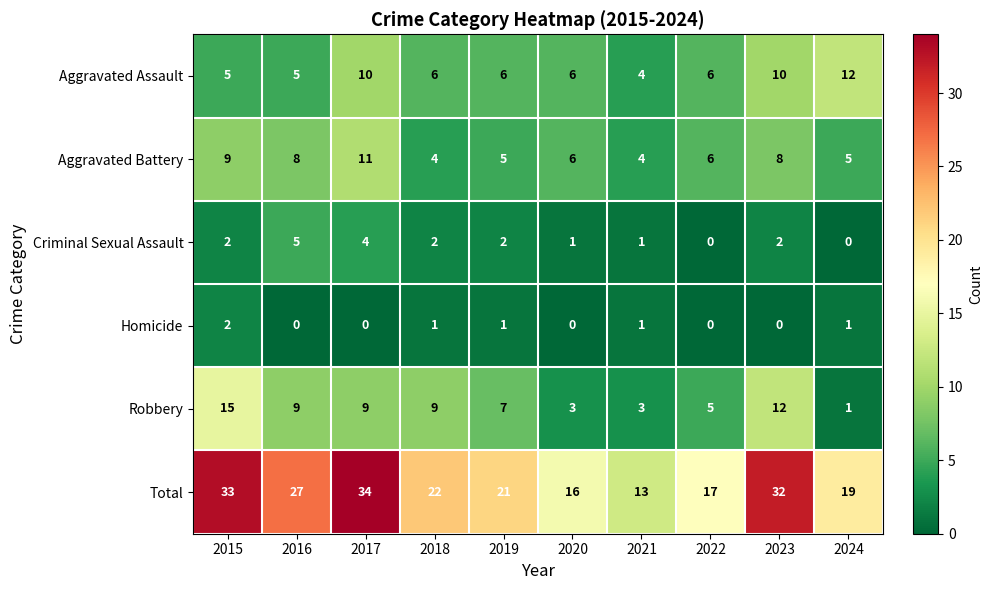

What is the greatest value displayed?

34